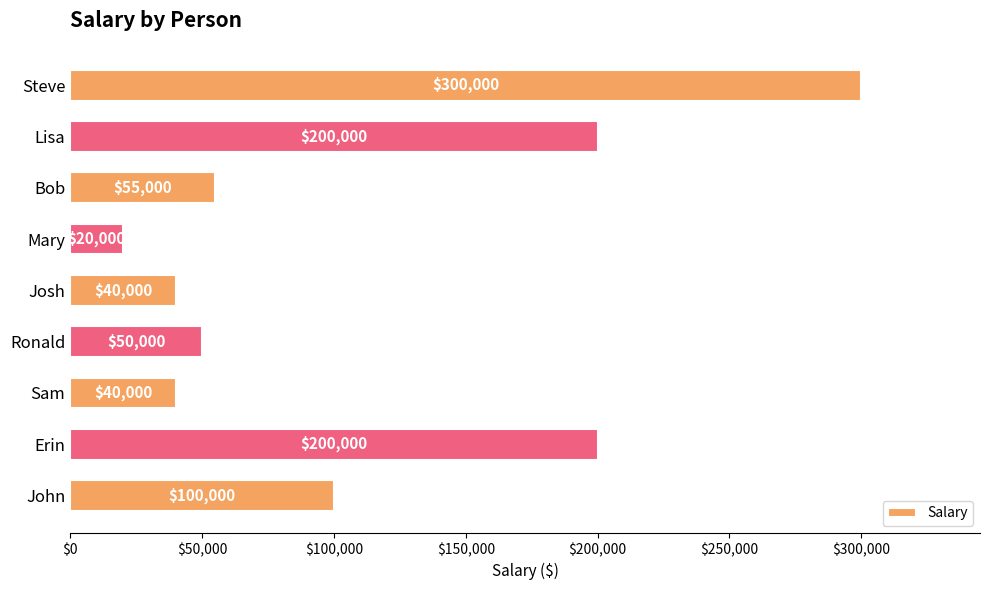

What is the average value?

111667